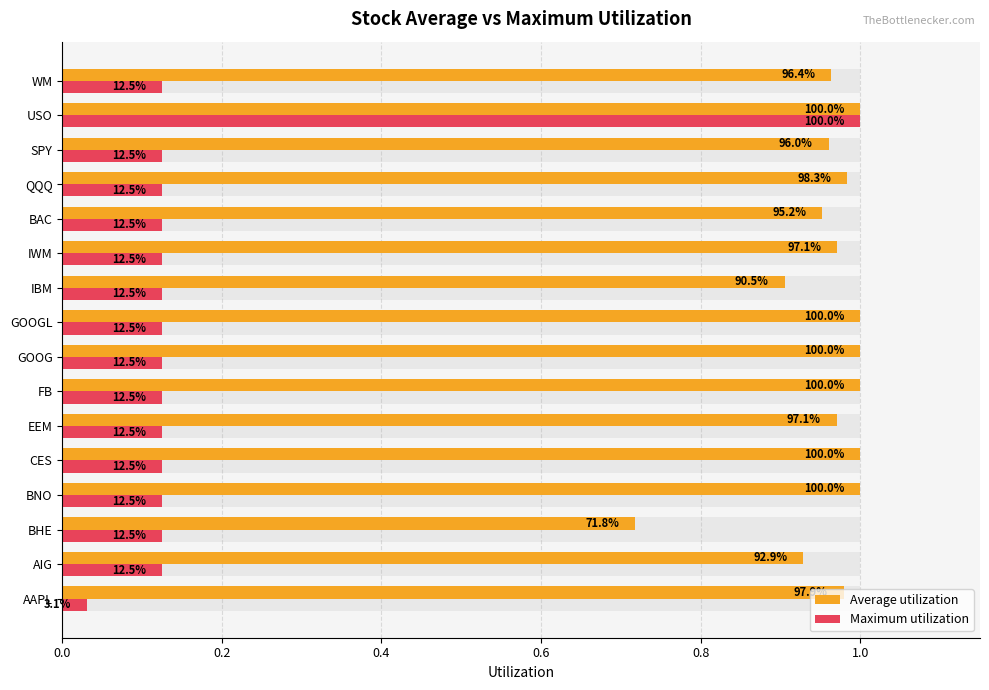

Reading right to left, extract all data points from this chart.

Average utilization: 1.0	1.0	1.0	1.0	1.0	1.0	0.9	1.0	1.0	1.0	1.0	1.0	1.0	0.7	0.9	1.0
Maximum utilization: 0.1	1.0	0.1	0.1	0.1	0.1	0.1	0.1	0.1	0.1	0.1	0.1	0.1	0.1	0.1	0.0